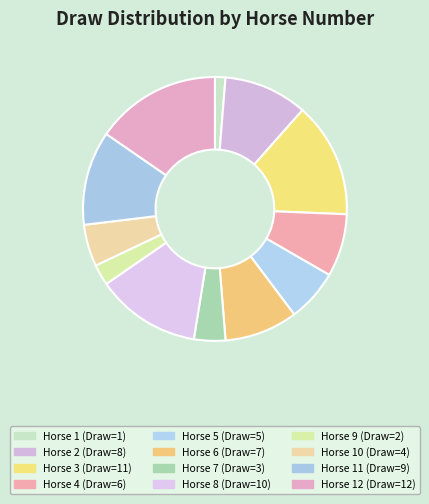

Which category has the biggest portion of the pie?

Horse 12 (Draw=12)